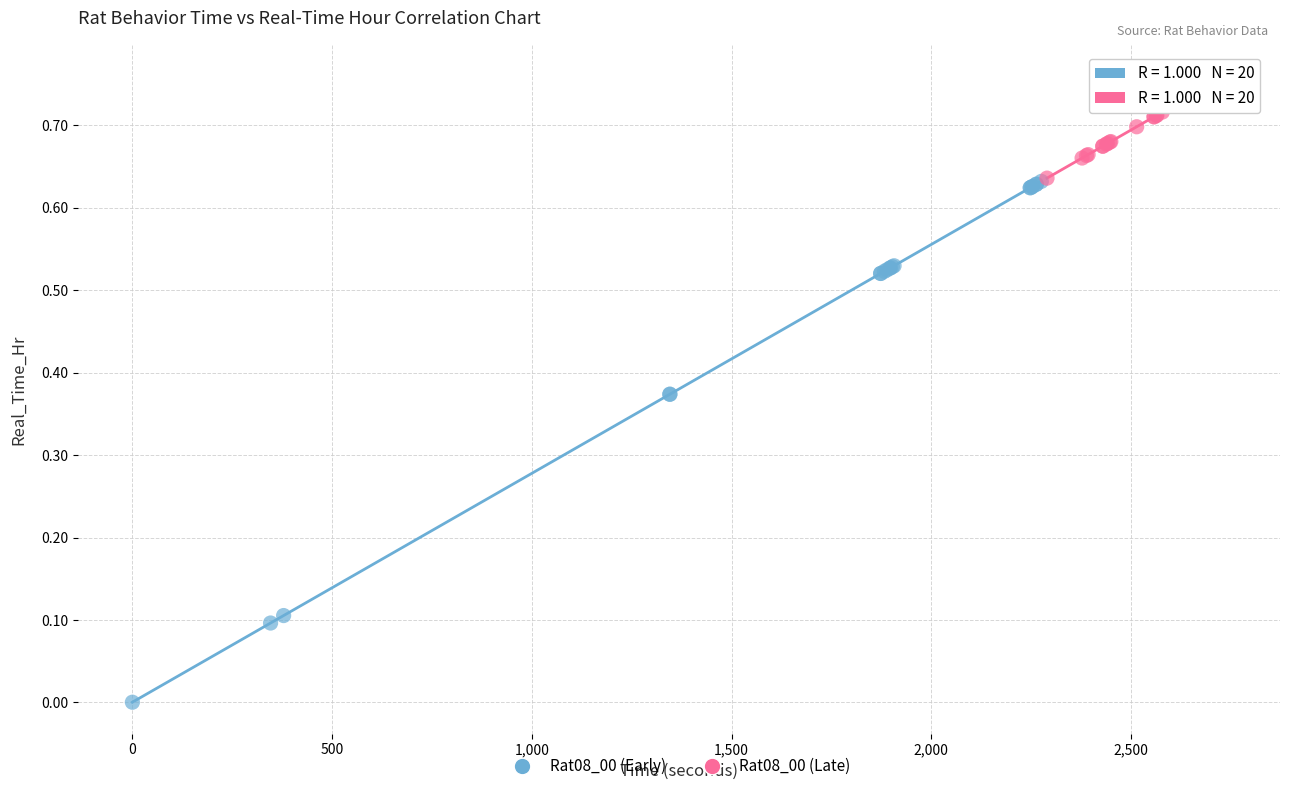

Which series has the largest Y range (max minus min)?

Rat08_00 (Early)